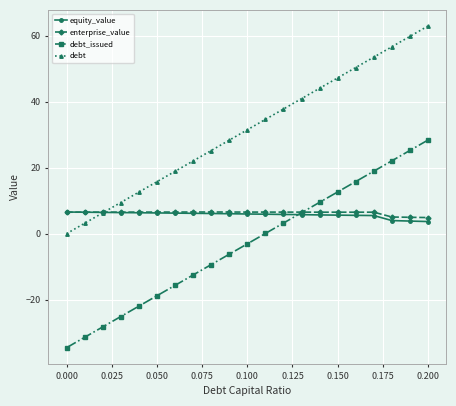

True or false: debt has more than 2 interior local peaks.

False